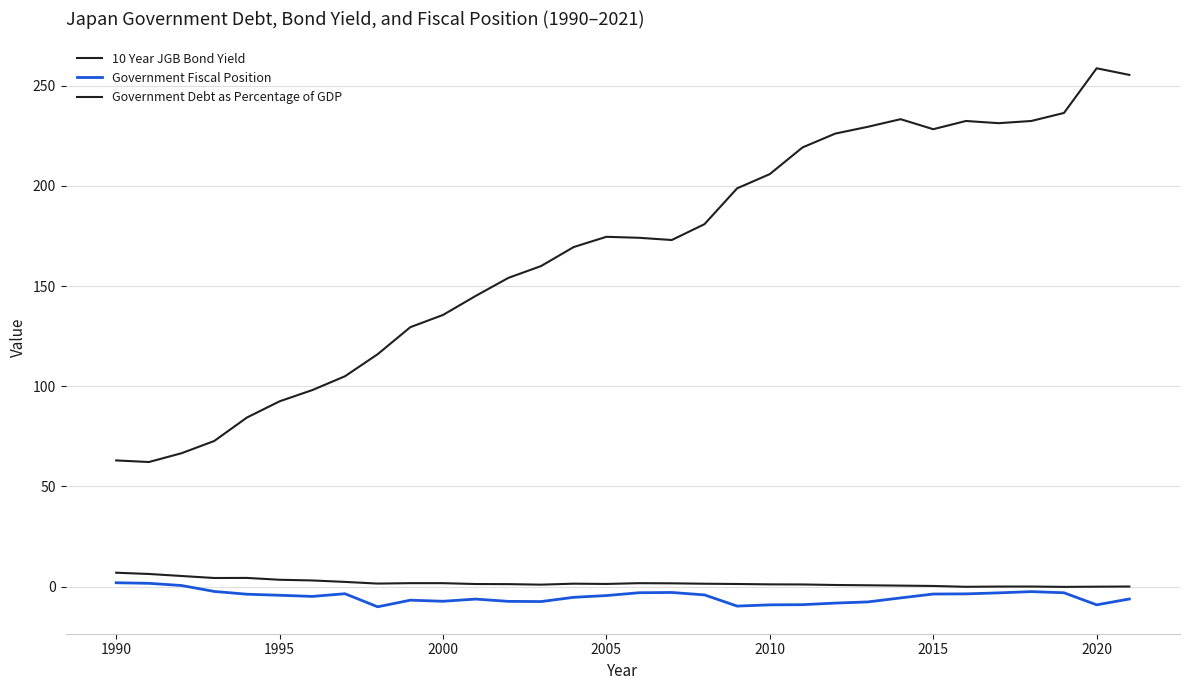

Is this an area chart (filled region under the line)?

No